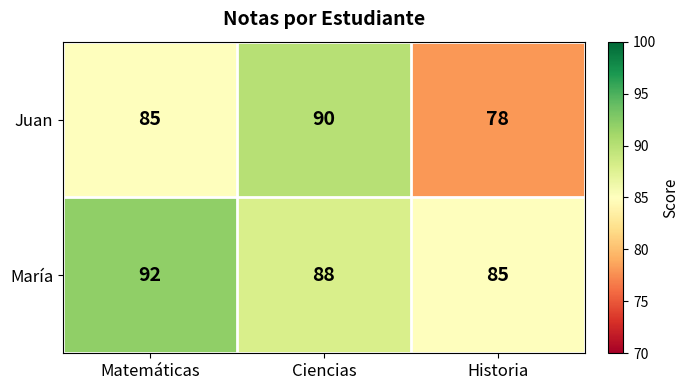

Read the María value at Ciencias.

88